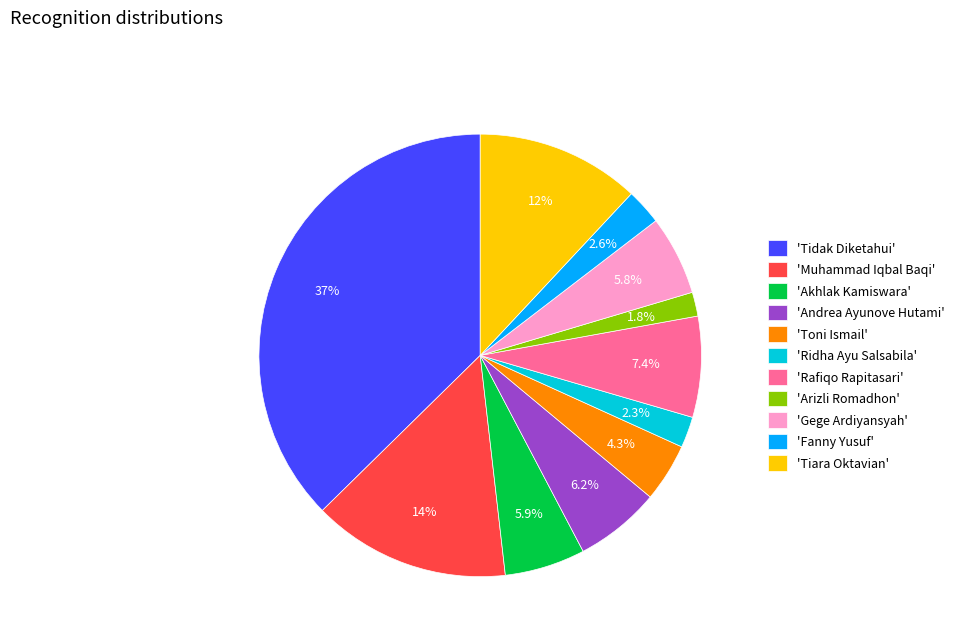

Which has a higher value, 'Andrea Ayunove Hutami' or 'Tidak Diketahui'?

'Tidak Diketahui'